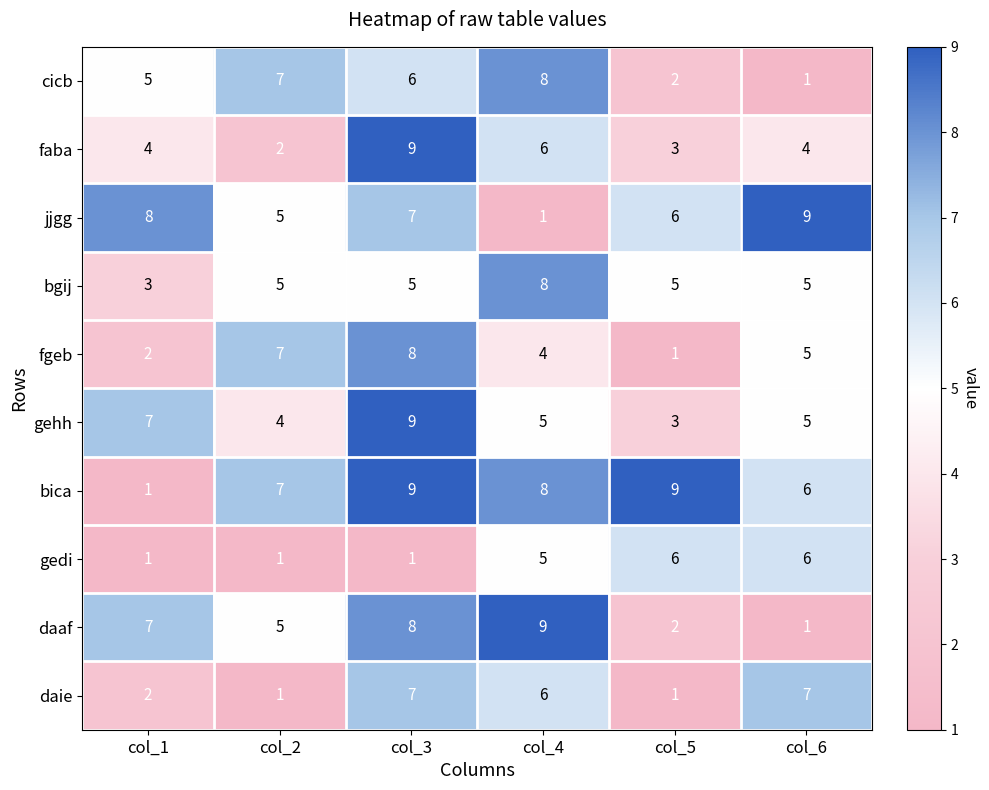

What is the difference between the maximum and minimum values in the fgeb series?

7